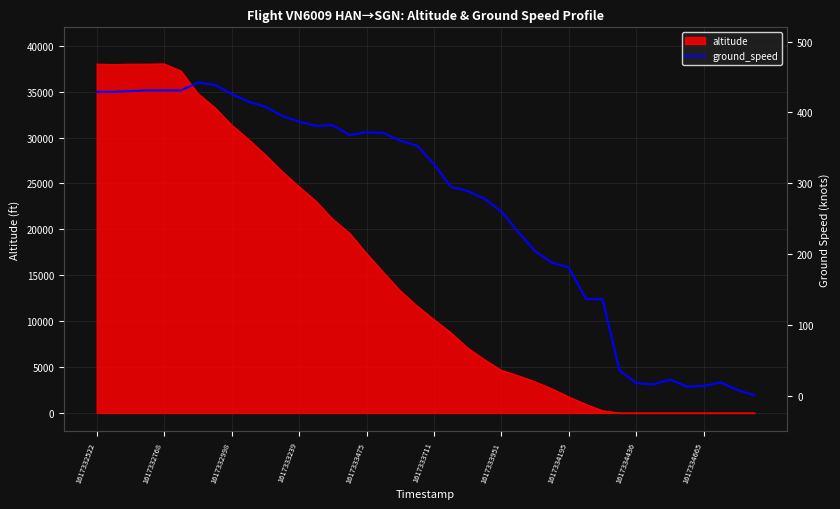

How many lines are shown in the chart?

1